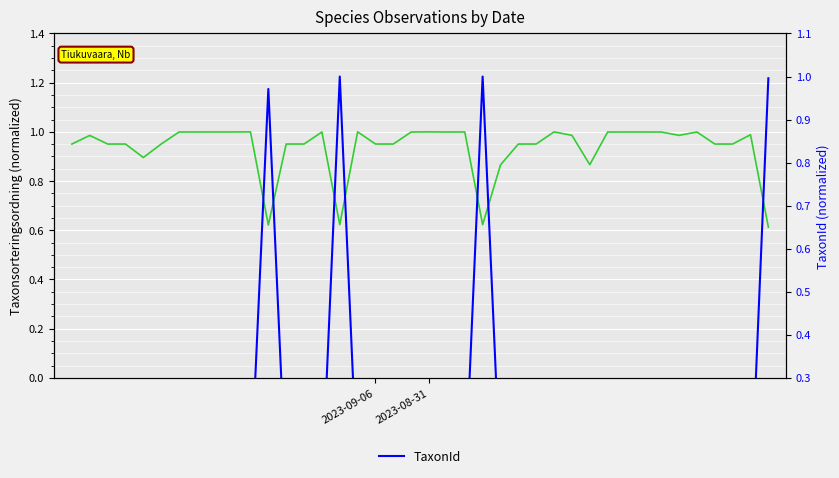

At how many categories does at least one series exceed 0?

40